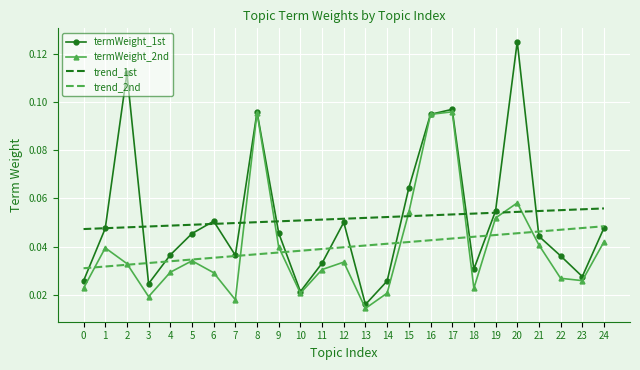

True or false: trend_1st and termWeight_2nd cross at least once.

True